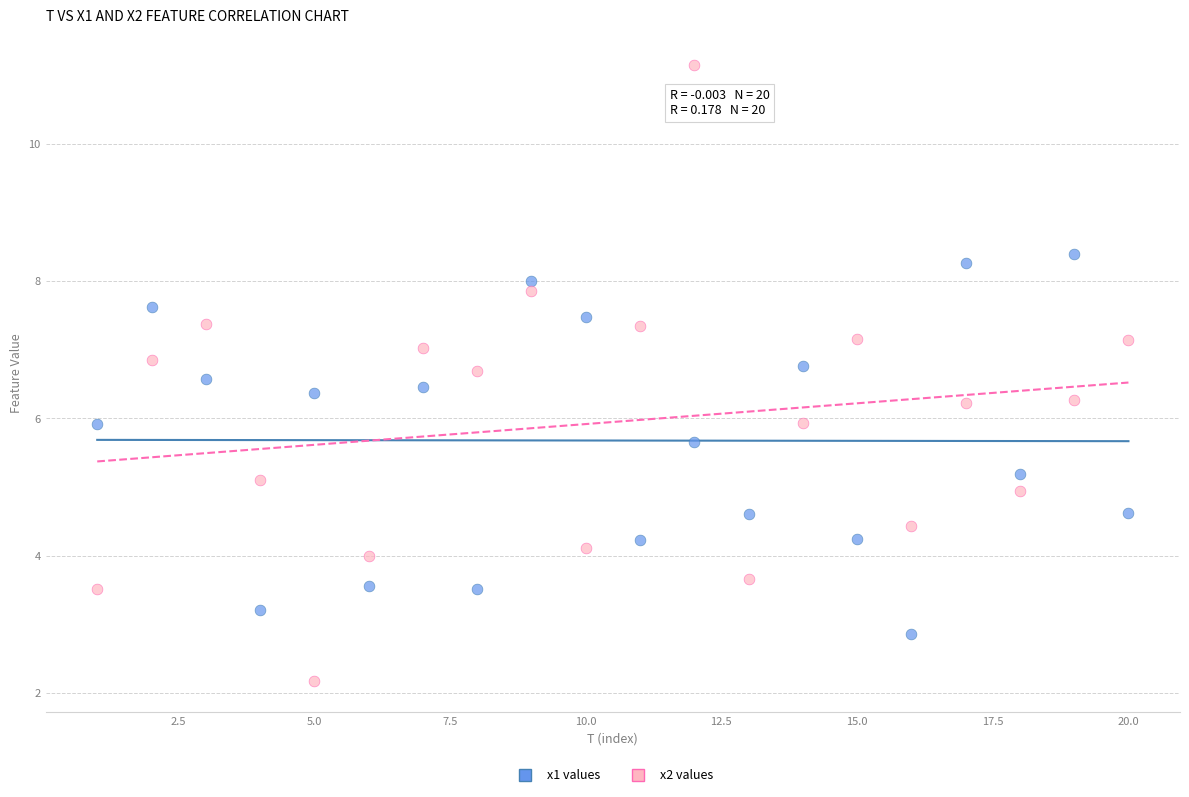

What is the X range (max minus min) for the scatter plot?

19.0